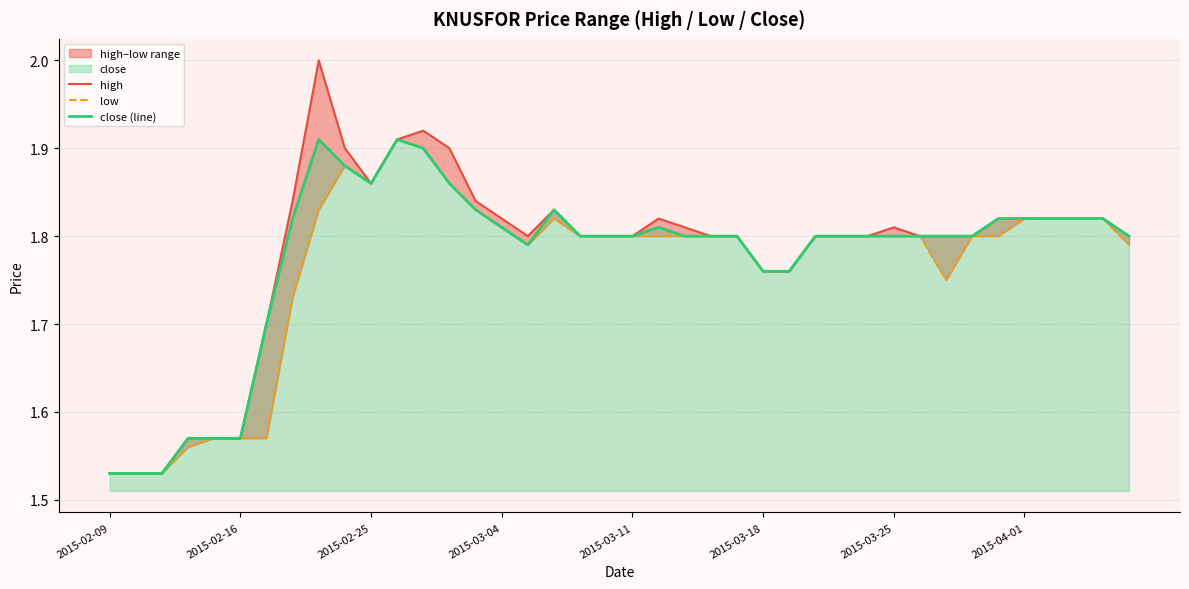

True or false: close (line) has a value of 1.8 at 2015-03-25.

True